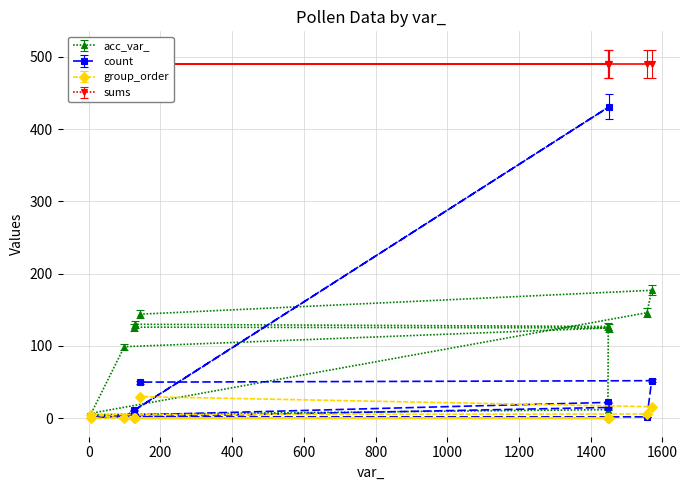

The value of count at 1452 is 705.1. True or false?

False